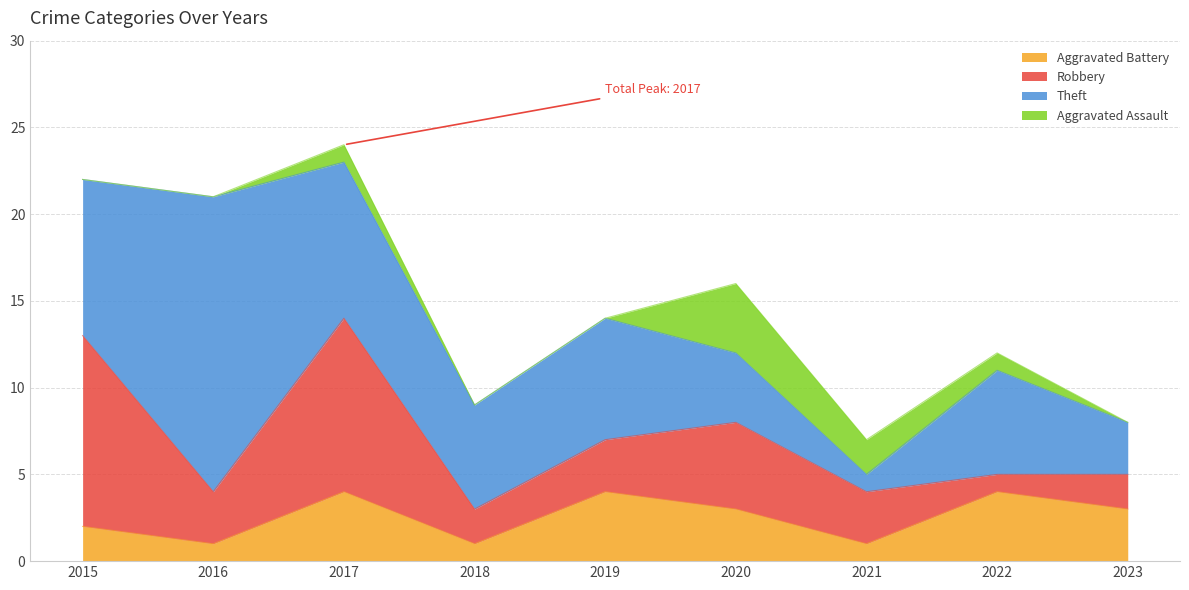

Reading left to right, extract all data points from this chart.

Aggravated Battery: 2015=2	2016=1	2017=4	2018=1	2019=4	2020=3	2021=1	2022=4	2023=3
Robbery: 2015=11	2016=3	2017=10	2018=2	2019=3	2020=5	2021=3	2022=1	2023=2
Theft: 2015=9	2016=17	2017=9	2018=6	2019=7	2020=4	2021=1	2022=6	2023=3
Aggravated Assault: 2015=0	2016=0	2017=1	2018=0	2019=0	2020=4	2021=2	2022=1	2023=0